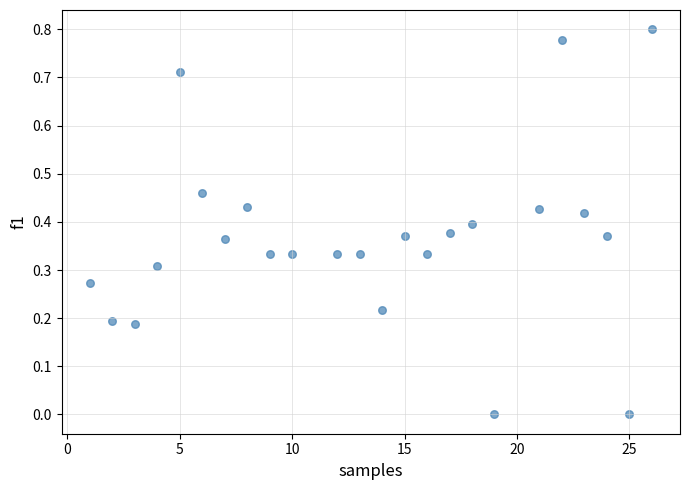

What is the range of X values (max minus min)?

25.0